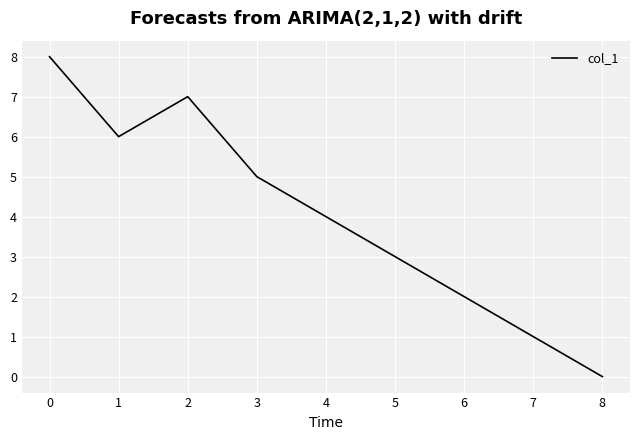

How many values are above zero?

8